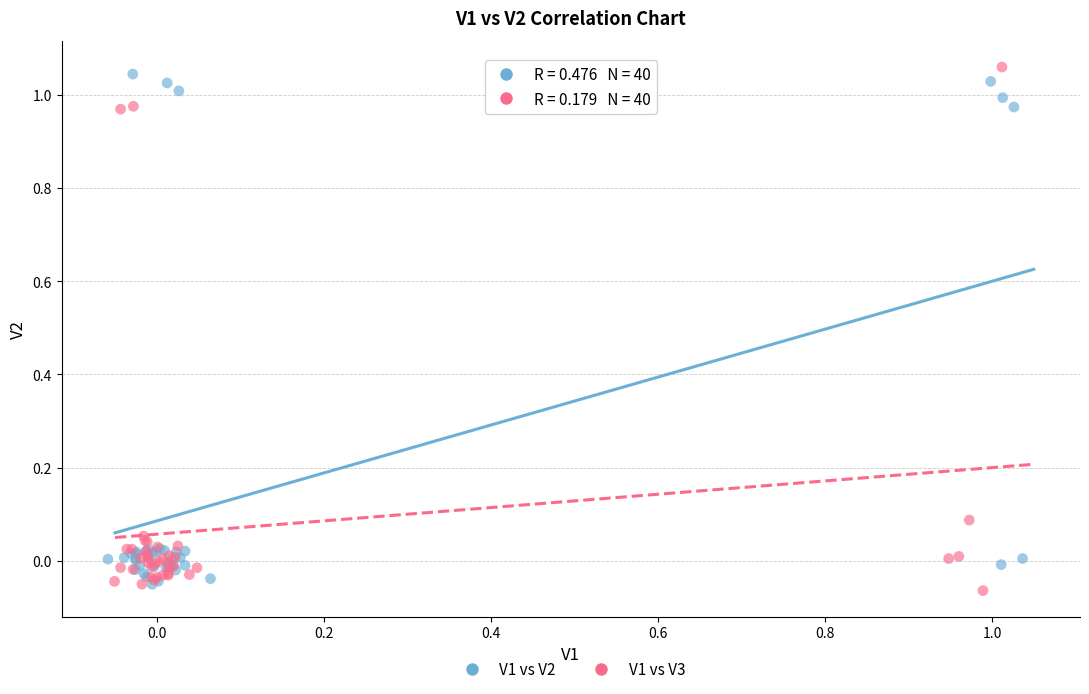

What are all the series names shown in the legend?

V1 vs V2, V1 vs V3